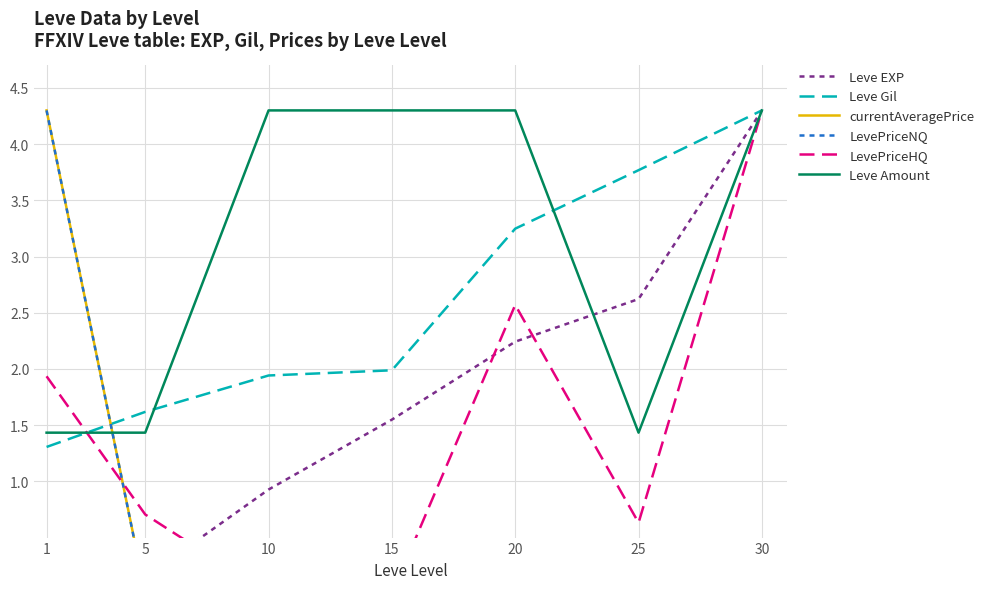

What is the difference between the maximum and second lowest values in the LevePriceHQ series?

4.3